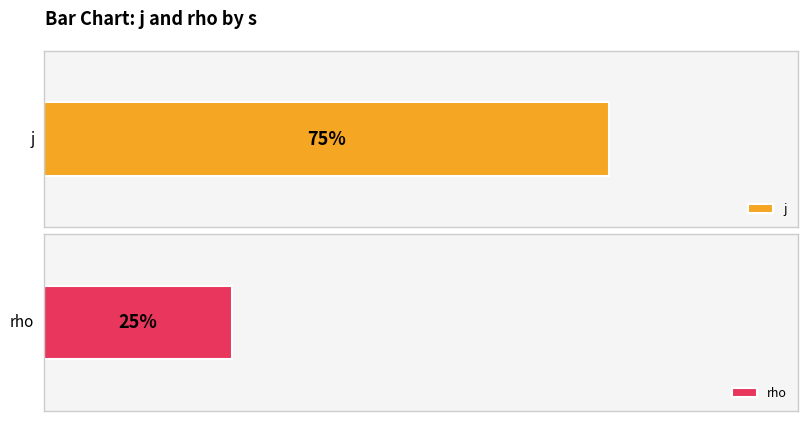

Rank the series by their average value, from highest to lowest.

j, rho